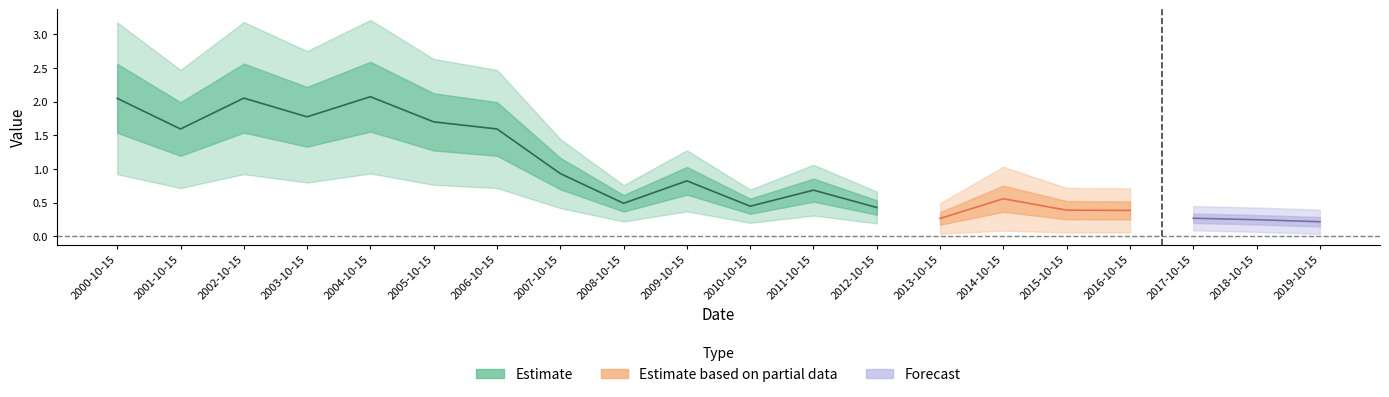

Reading left to right, transcribe all the data shown in this chart.

2000-10-15=2.0	2001-10-15=1.6	2002-10-15=2.1	2003-10-15=1.8	2004-10-15=2.1	2005-10-15=1.7	2006-10-15=1.6	2007-10-15=0.9	2008-10-15=0.5	2009-10-15=0.8	2010-10-15=0.4	2011-10-15=0.7	2012-10-15=0.4	2013-10-15=0.3	2014-10-15=0.6	2015-10-15=0.4	2016-10-15=0.4	2017-10-15=0.3	2018-10-15=0.2	2019-10-15=0.2